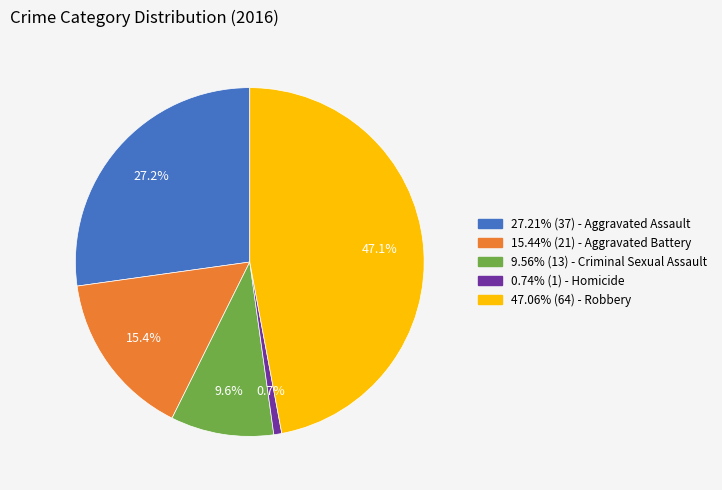

Is 47.06% (64) - Robbery the majority of the pie?

No